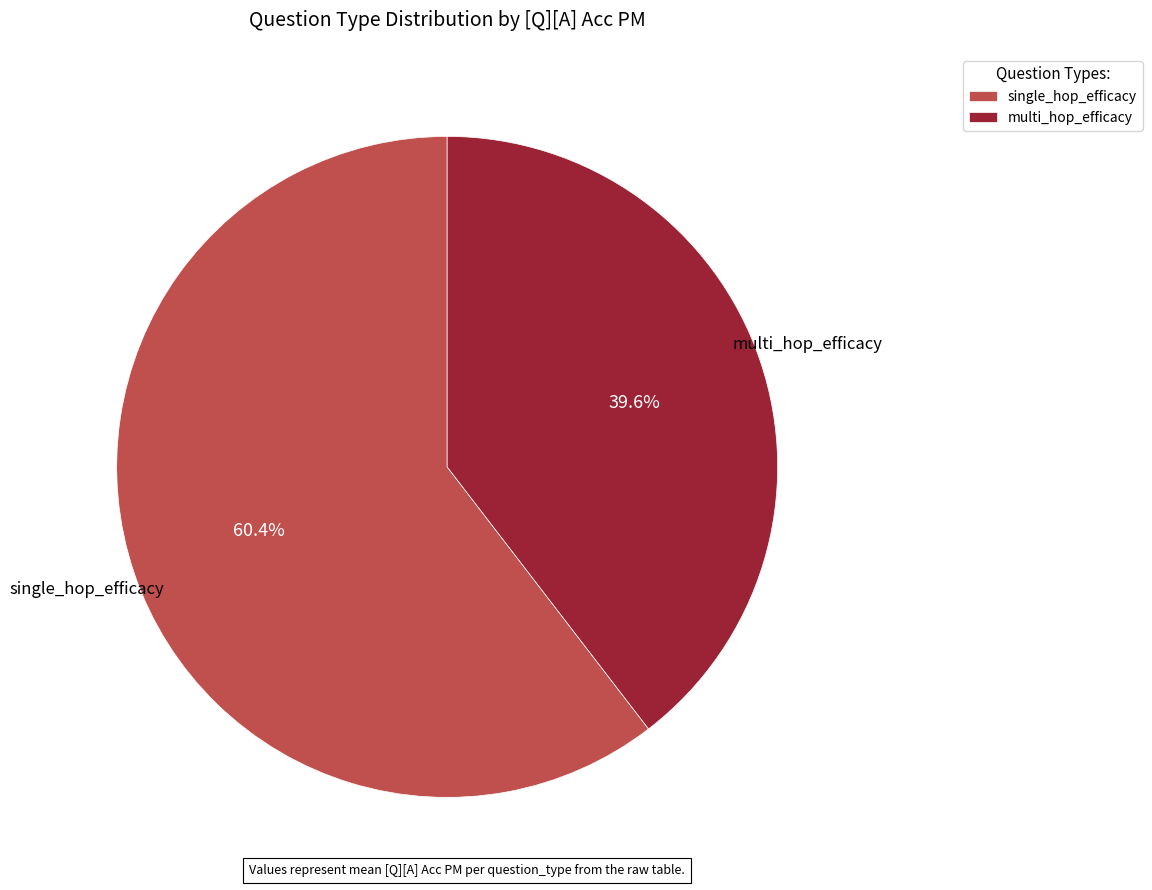

What is the total percentage of single_hop_efficacy and multi_hop_efficacy?

100.0%